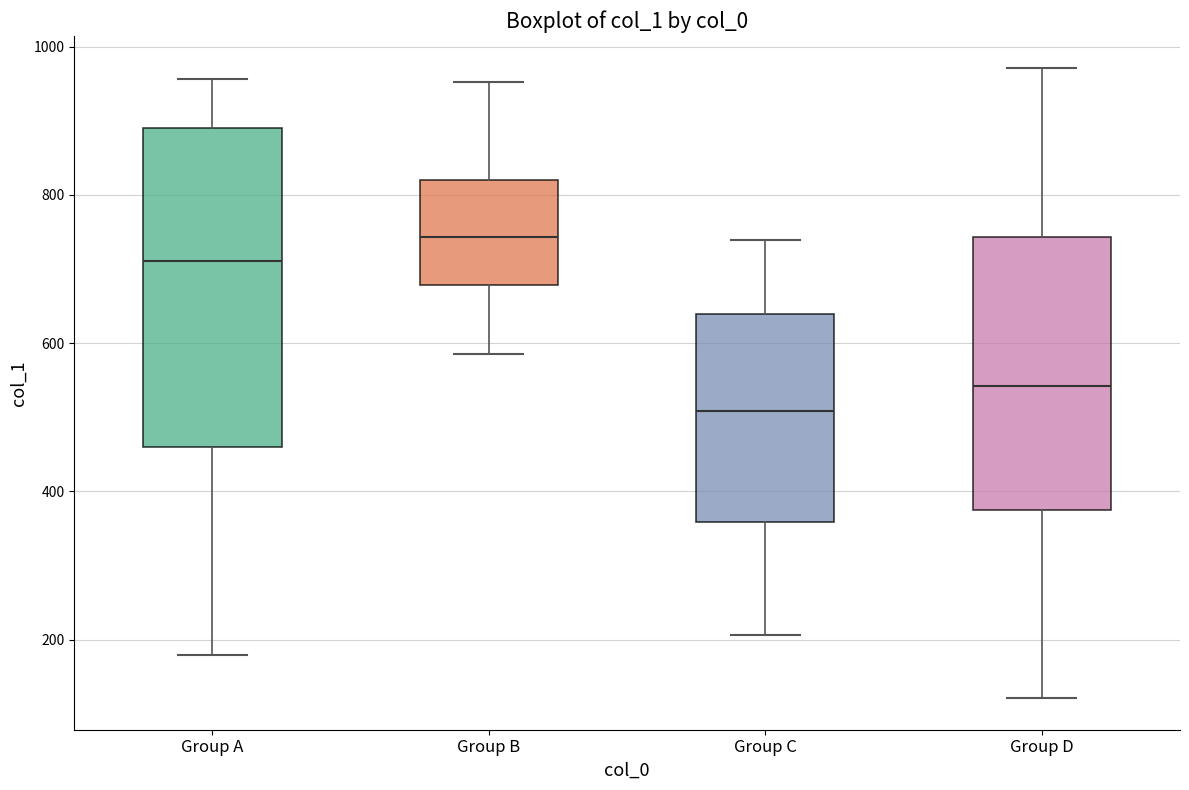

Which box has the highest median line?

Group B